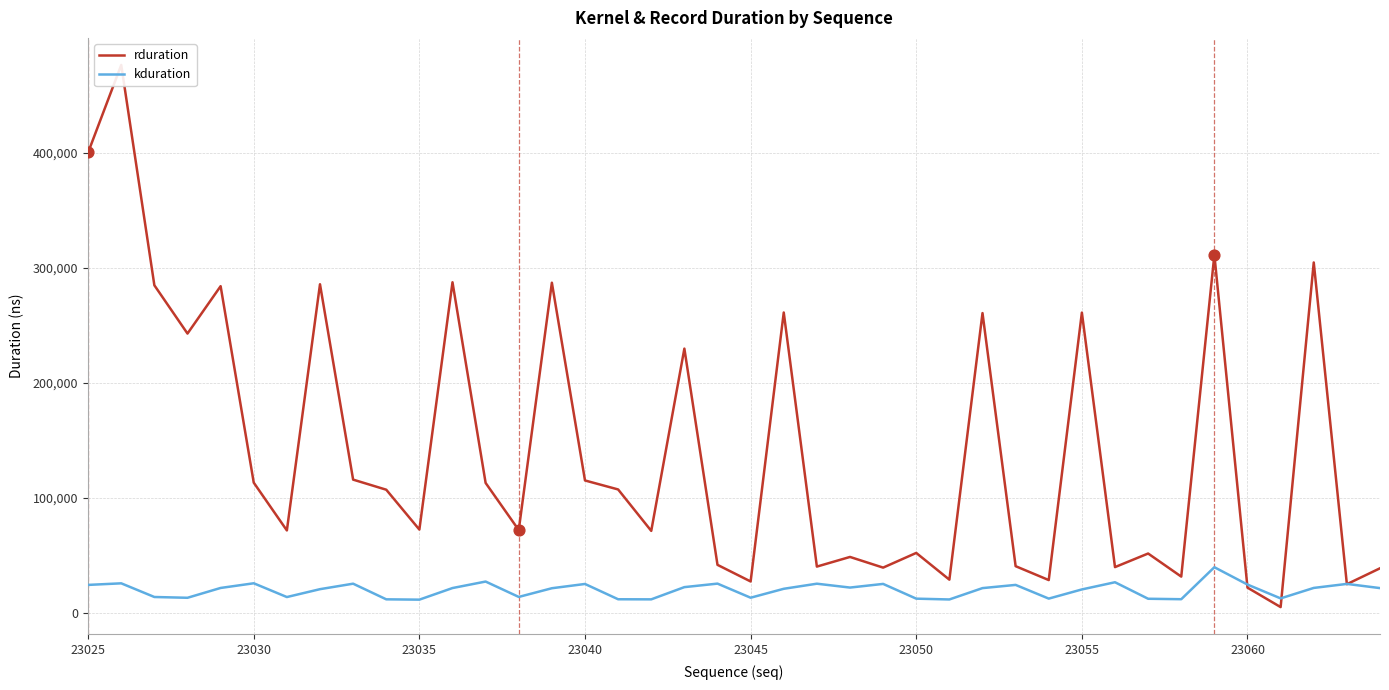

The value of kduration at 23055 is 20432. True or false?

True